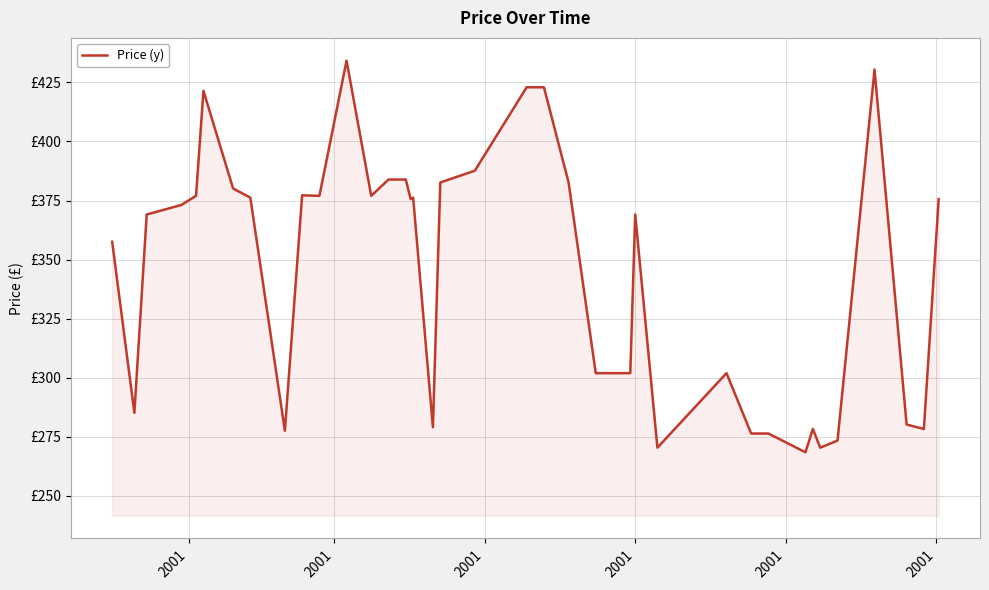

Does the chart display data point markers on the line(s)?

No